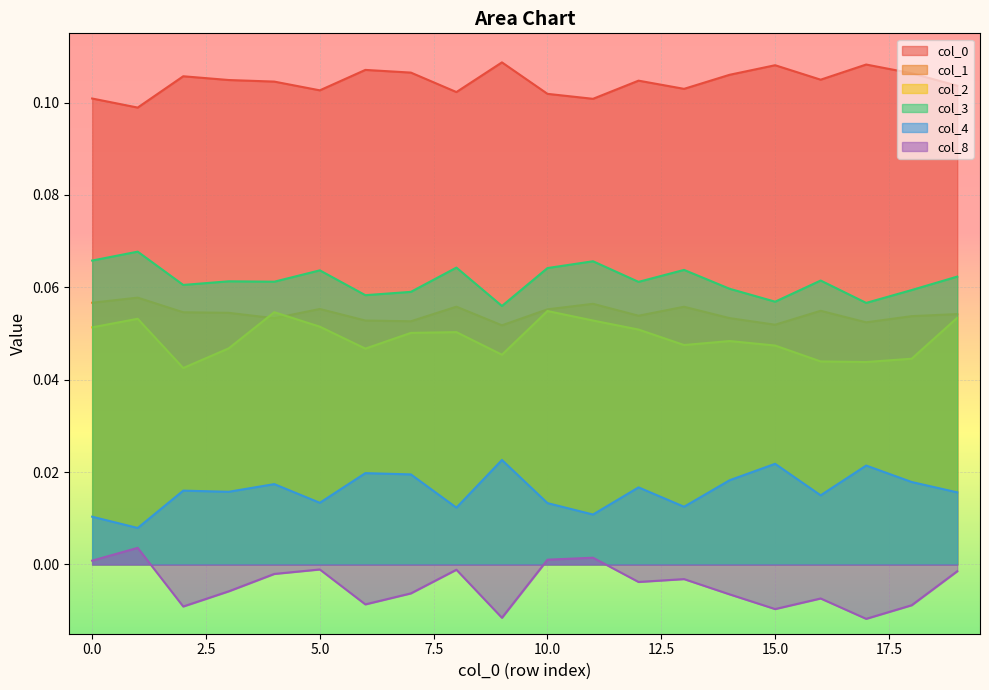

True or false: 0 and 1 cross at least once.

False